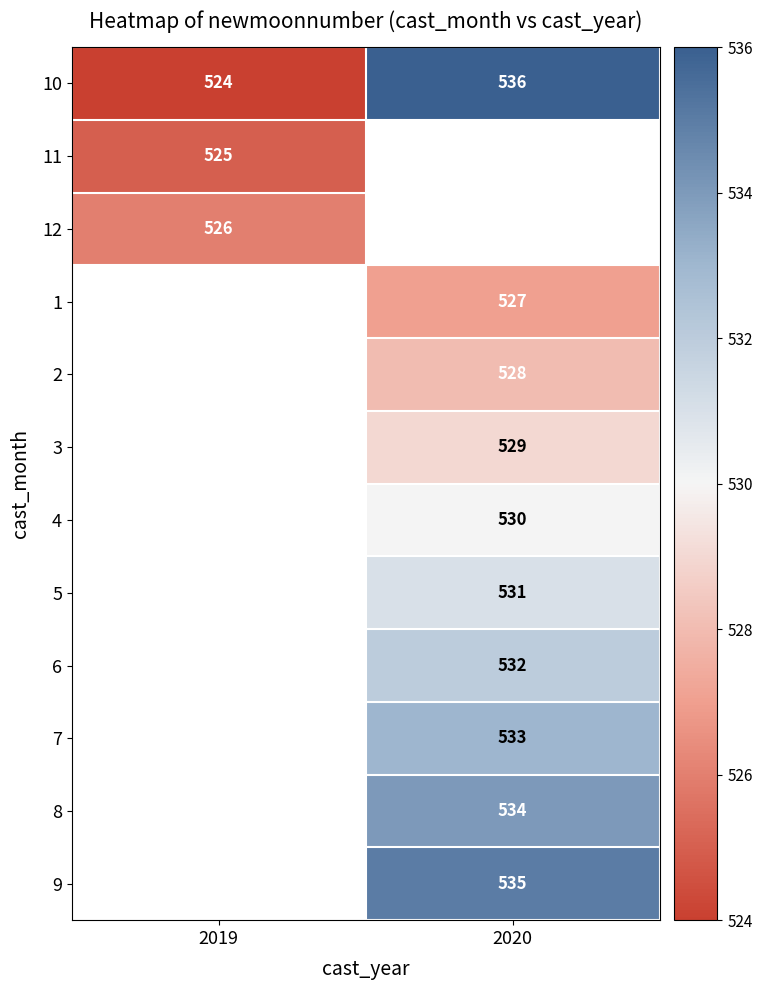

What is the minimum value for 10?

524